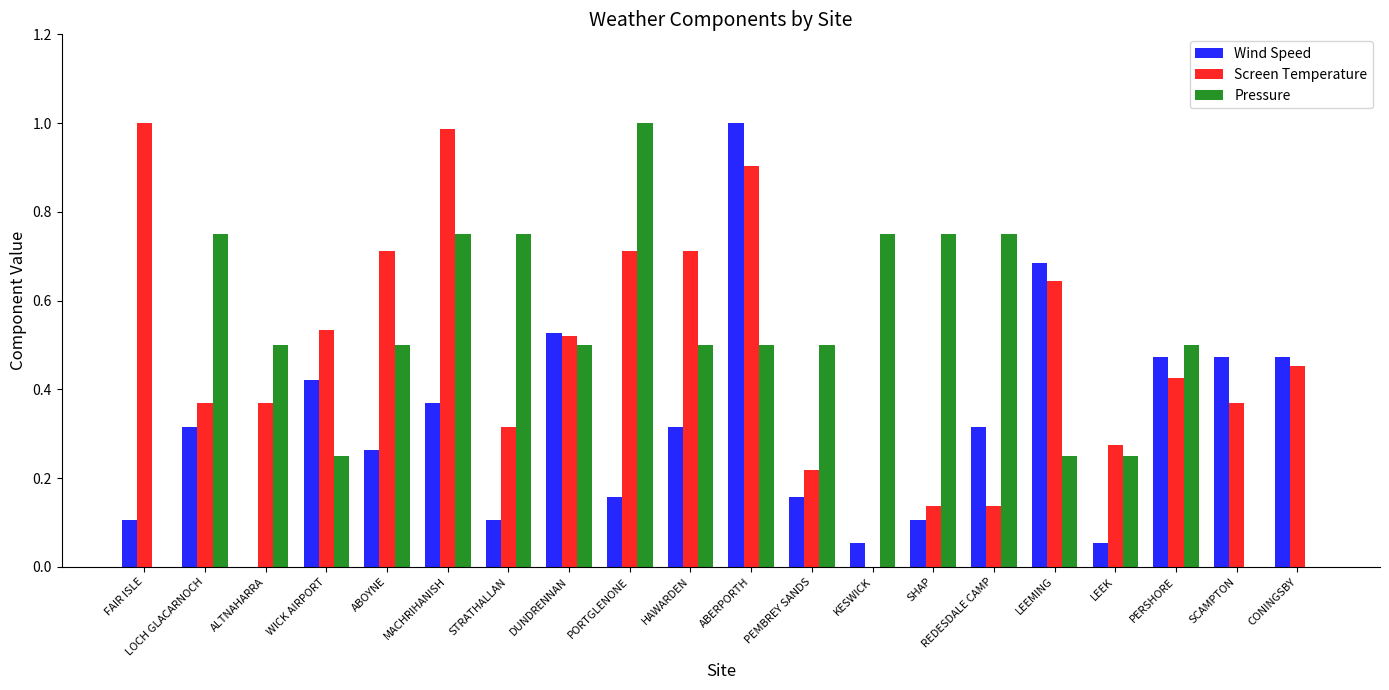

What is the total value across all series at HAWARDEN?

1.5